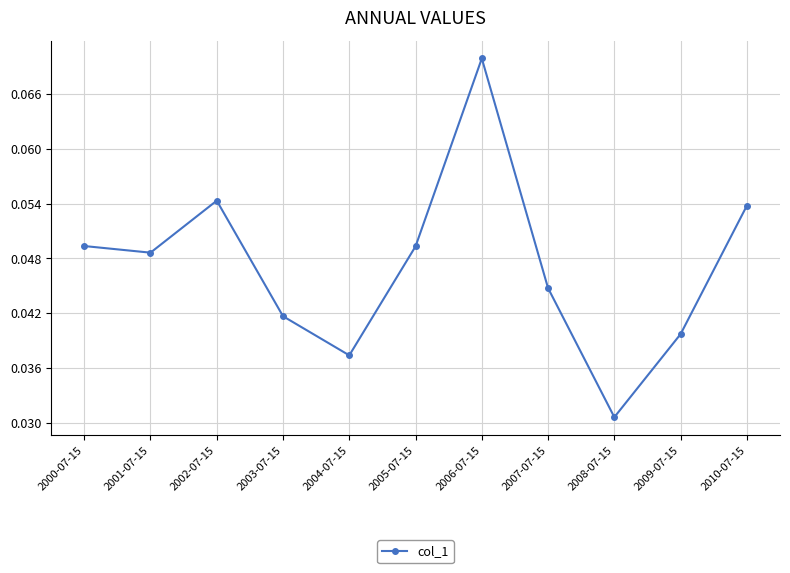

Which label corresponds to the largest value in the chart?

2006-07-15